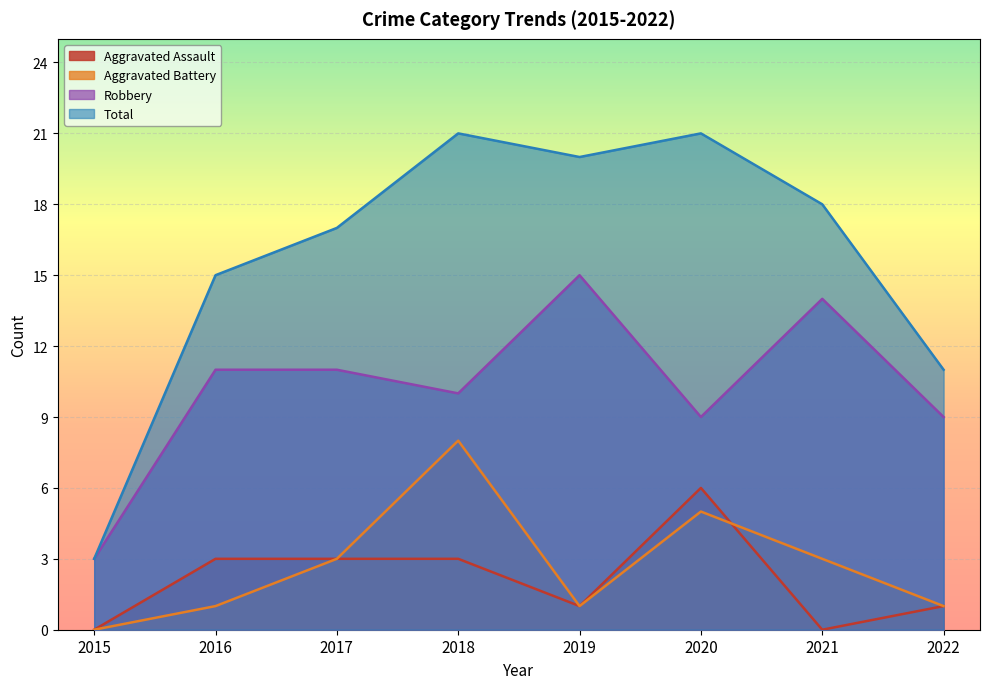

Reading left to right, extract all data points from this chart.

Aggravated Assault: 0	3	3	3	1	6	0	1
Aggravated Battery: 0	1	3	8	1	5	3	1
Robbery: 3	11	11	10	15	9	14	9
Total: 3	15	17	21	20	21	18	11